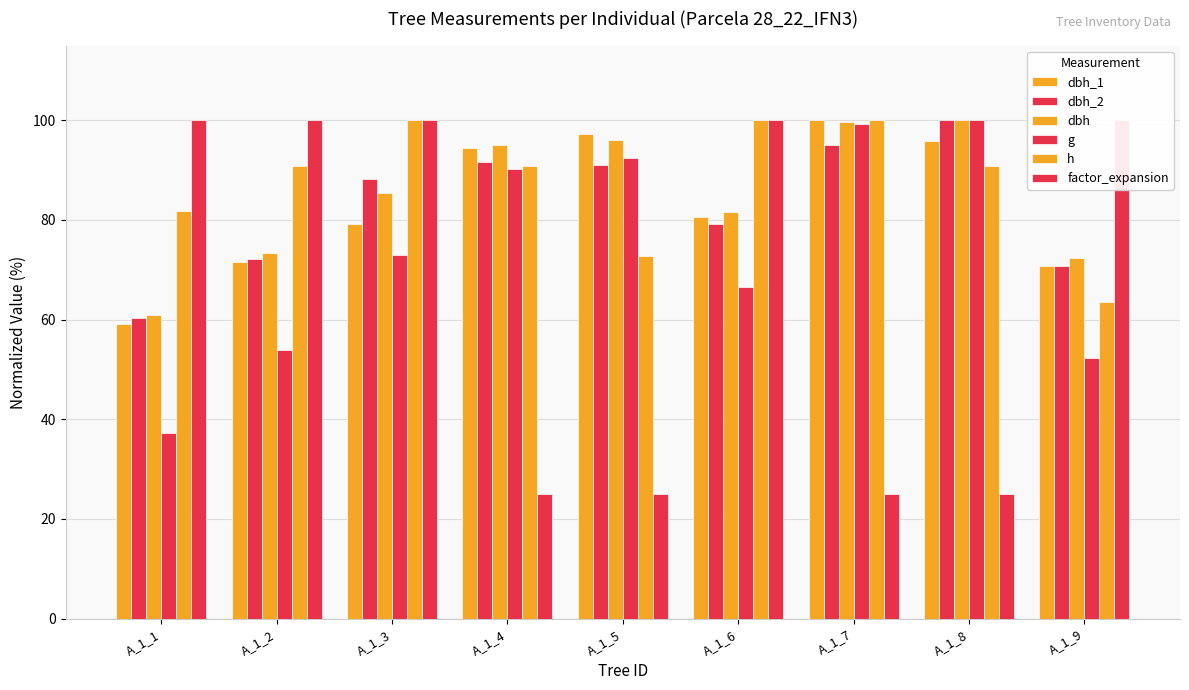

At which label does factor_expansion reach its peak?

A_1_1